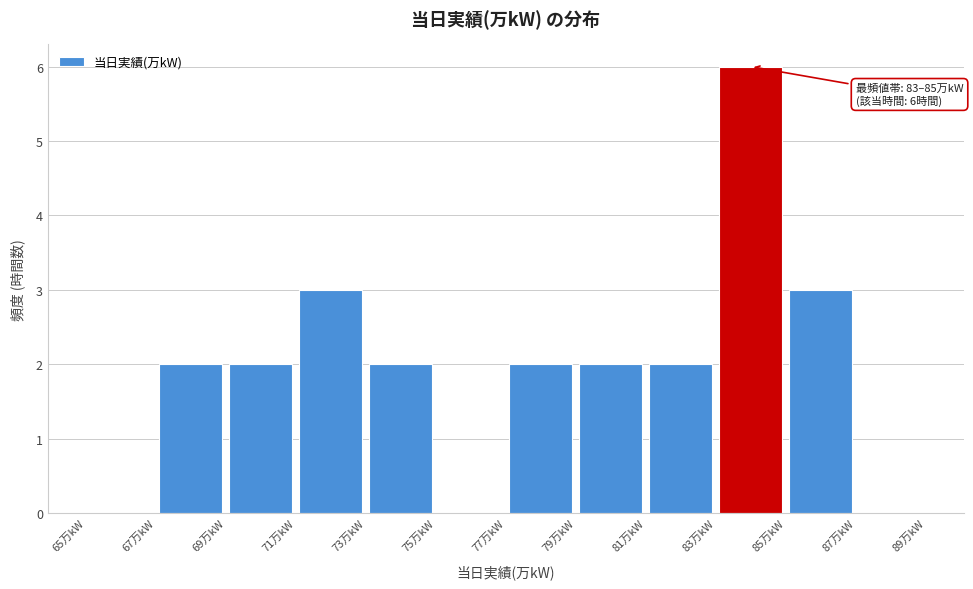

Over which range of the x-axis is the bar tallest?

83 to 85